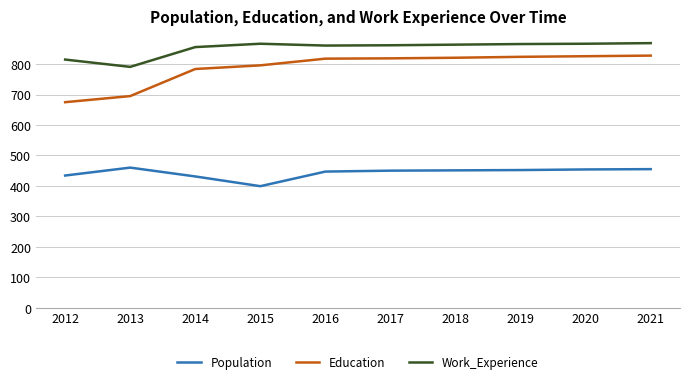

What is the average value of the Education series?

789